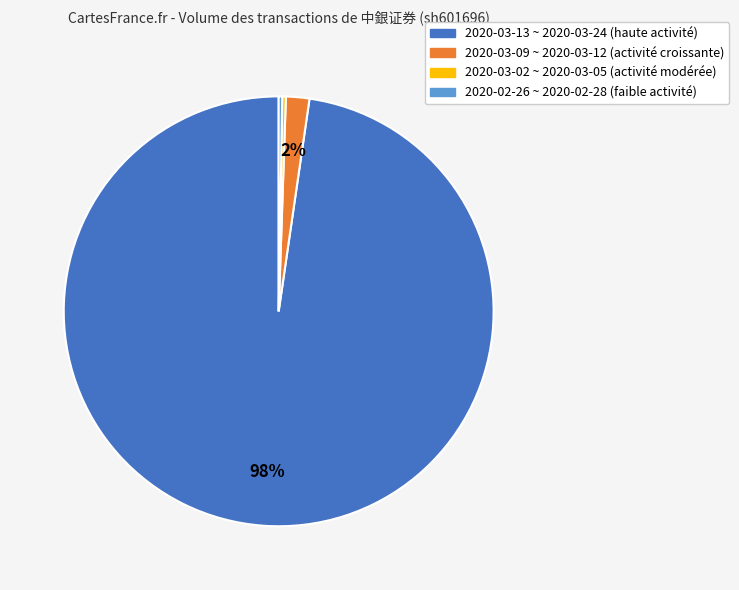

Does any single category account for the majority?

Yes